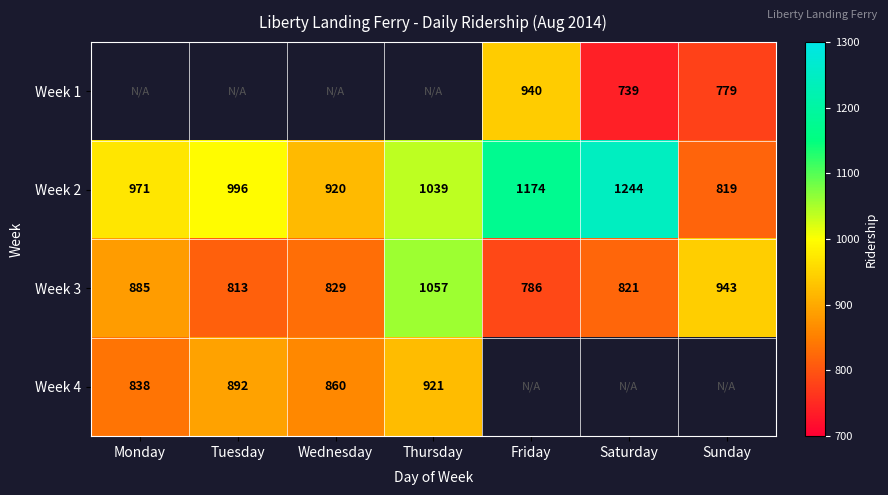

Is the value of Week 3 at Thursday greater than the value of Week 4 at Monday?

Yes